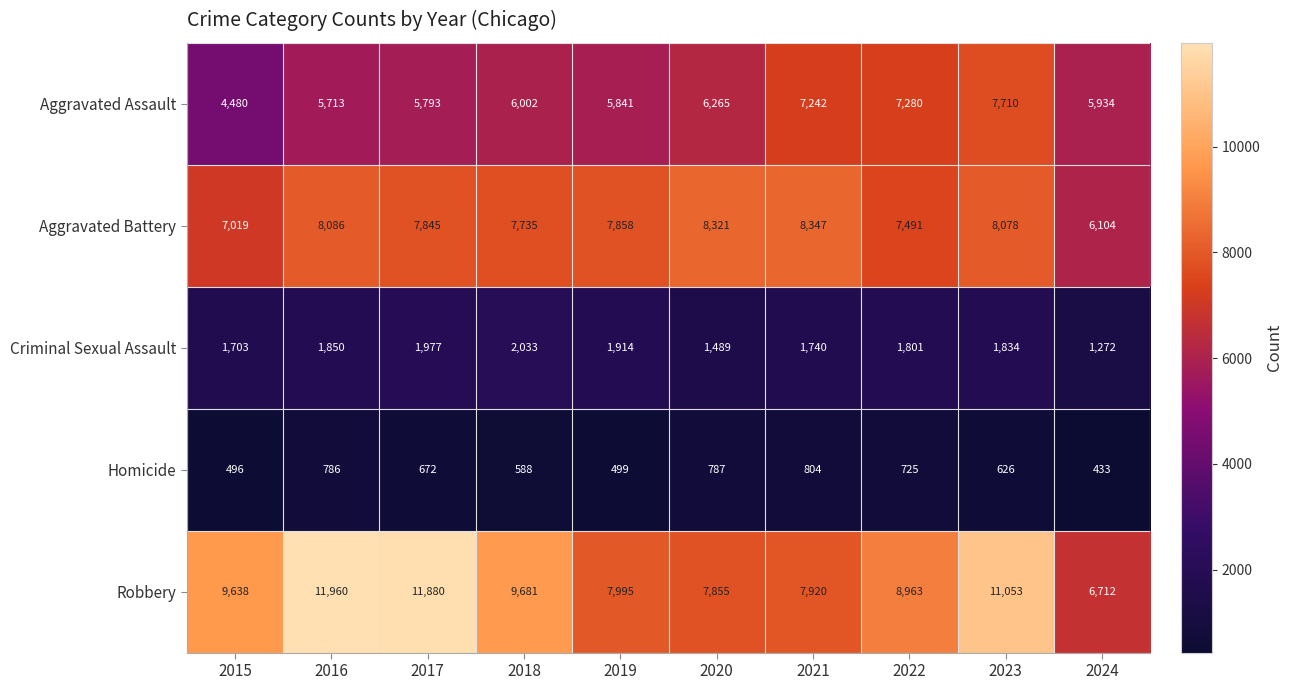

What is the spread (max minus min) of values at 2015?

9142